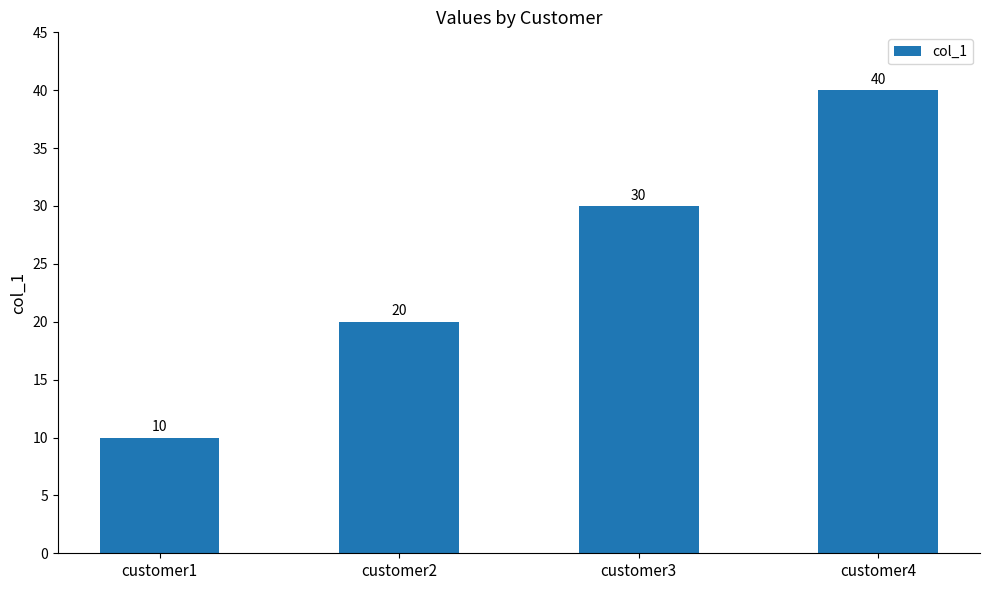

What is the sum of the values at customer1 and customer4?

50